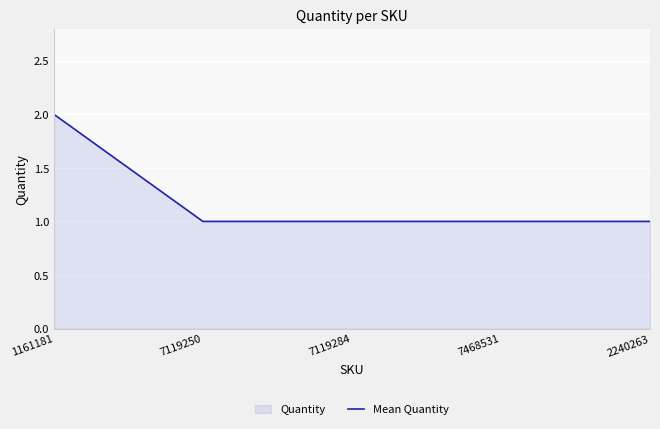

How many lines are shown in the chart?

1